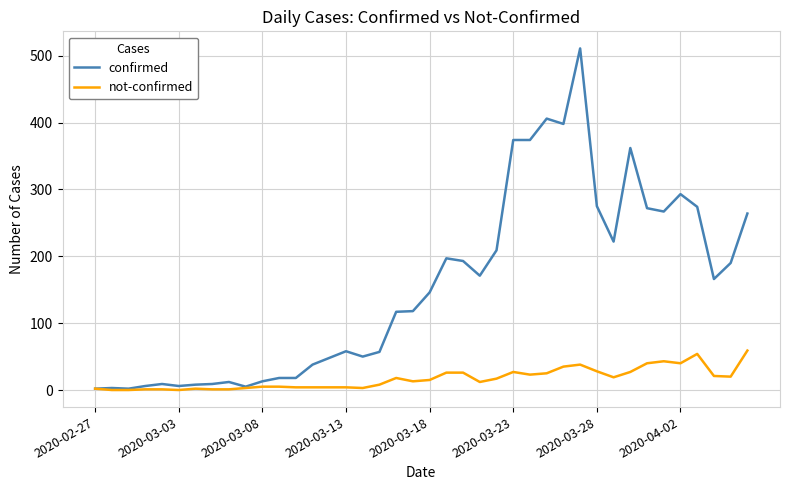

Rank the series by their average value, from highest to lowest.

confirmed, not-confirmed